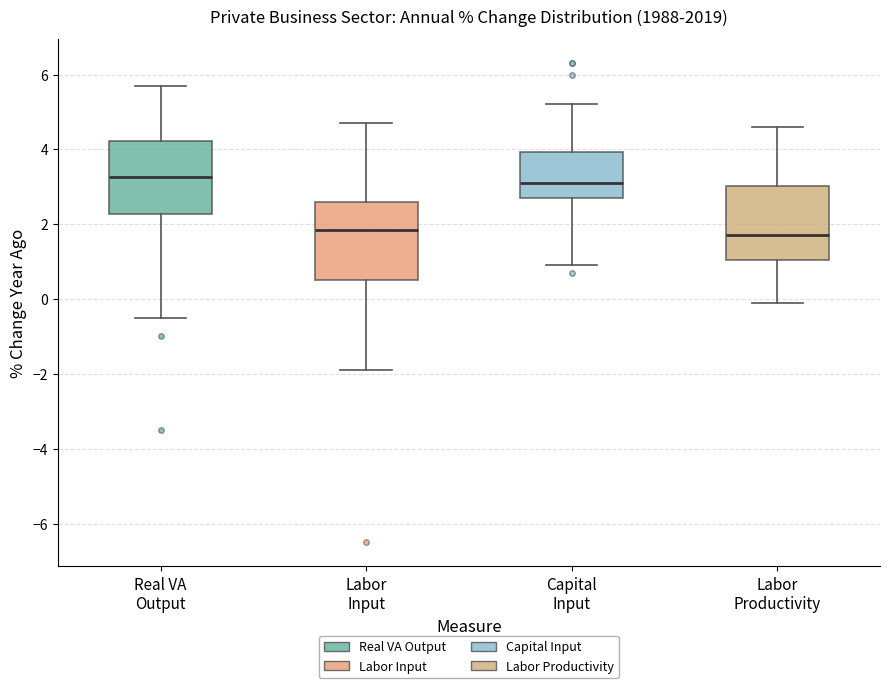

Where does the lower whisker of the box for Labor Productivity end on the y-axis? The values are not printed on the chart, so give them approximately, as read against the axis.

0.0